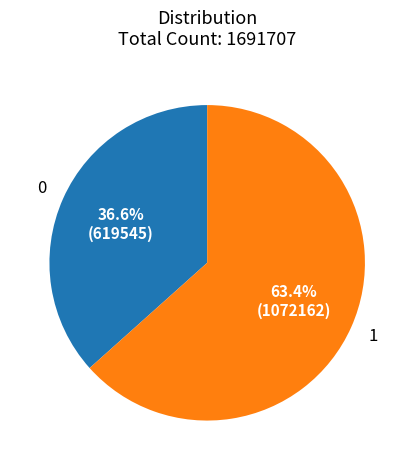

How many slices are in this pie chart?

2